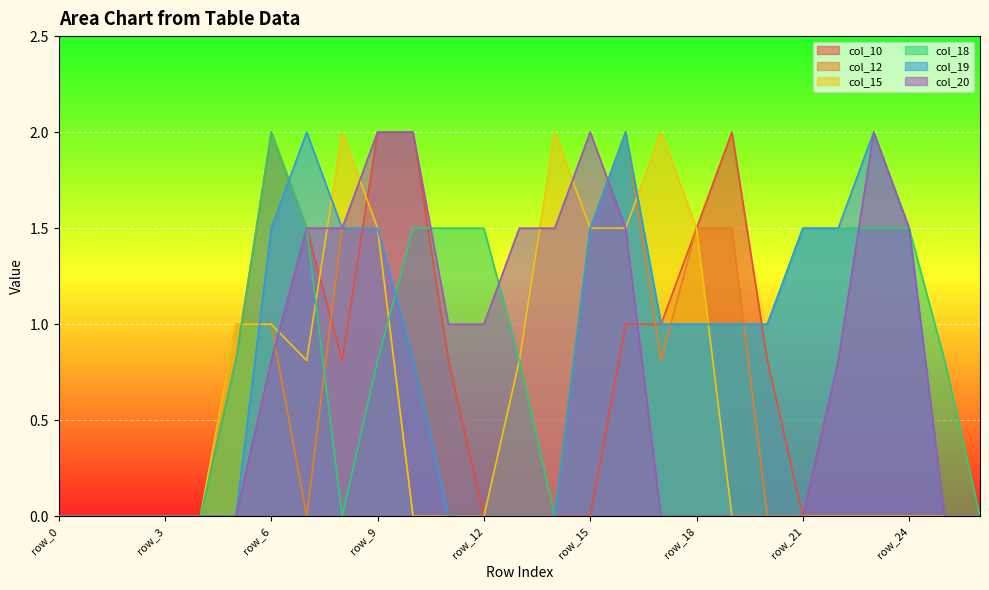

True or false: col_20 has more than 0 points higher than both neighbors.

True